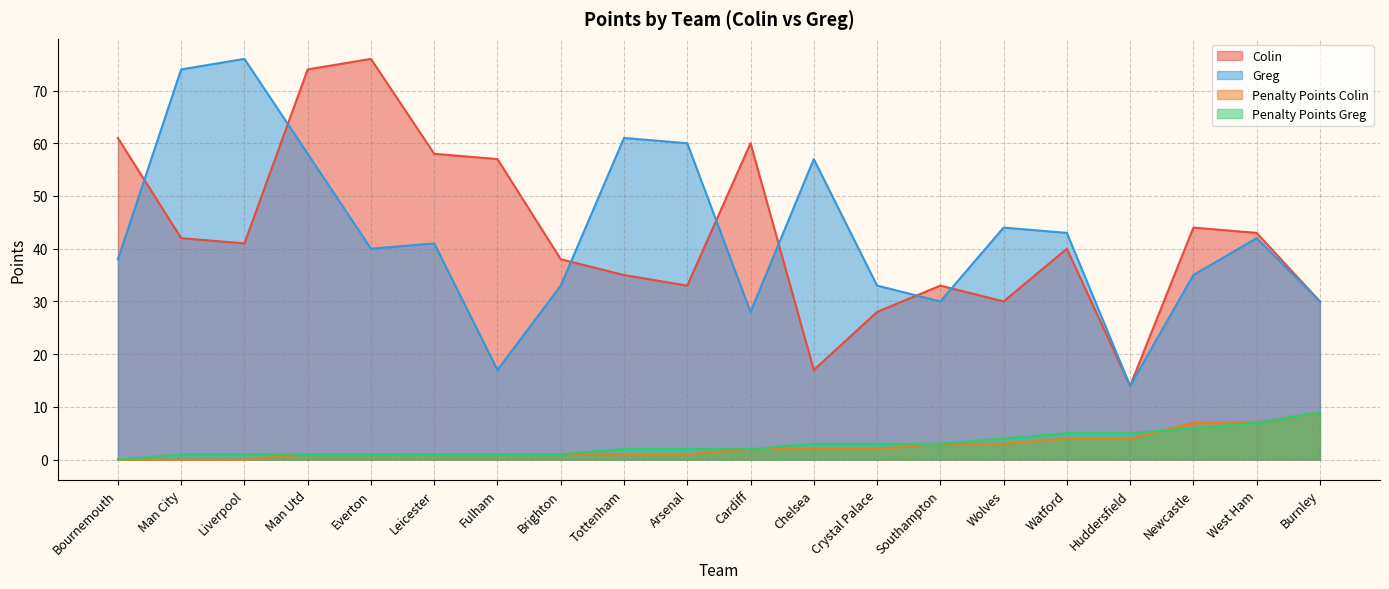

Reading left to right, what are all the values shown in this chart?

Colin: Bournemouth=61	Man City=42	Liverpool=41	Man Utd=74	Everton=76	Leicester=58	Fulham=57	Brighton=38	Tottenham=35	Arsenal=33	Cardiff=60	Chelsea=17	Crystal Palace=28	Southampton=33	Wolves=30	Watford=40	Huddersfield=14	Newcastle=44	West Ham=43	Burnley=30
Greg: Bournemouth=38	Man City=74	Liverpool=76	Man Utd=58	Everton=40	Leicester=41	Fulham=17	Brighton=33	Tottenham=61	Arsenal=60	Cardiff=28	Chelsea=57	Crystal Palace=33	Southampton=30	Wolves=44	Watford=43	Huddersfield=14	Newcastle=35	West Ham=42	Burnley=30
Penalty Points Colin: Bournemouth=0	Man City=0	Liverpool=0	Man Utd=1	Everton=1	Leicester=1	Fulham=1	Brighton=1	Tottenham=1	Arsenal=1	Cardiff=2	Chelsea=2	Crystal Palace=2	Southampton=3	Wolves=3	Watford=4	Huddersfield=4	Newcastle=7	West Ham=7	Burnley=9
Penalty Points Greg: Bournemouth=0	Man City=1	Liverpool=1	Man Utd=1	Everton=1	Leicester=1	Fulham=1	Brighton=1	Tottenham=2	Arsenal=2	Cardiff=2	Chelsea=3	Crystal Palace=3	Southampton=3	Wolves=4	Watford=5	Huddersfield=5	Newcastle=6	West Ham=7	Burnley=9